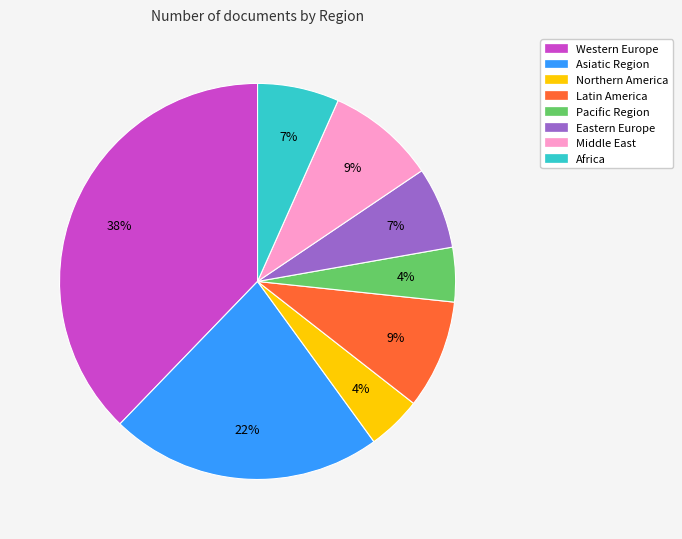

True or false: Eastern Europe accounts for 7% of the total.

True